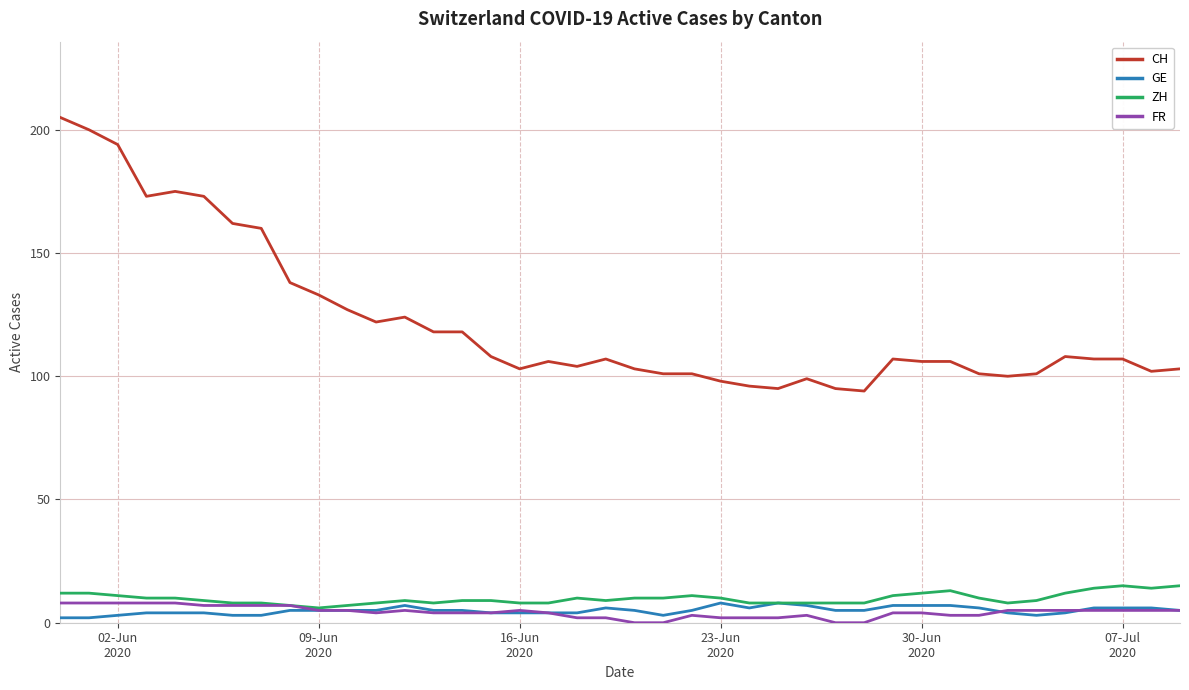

How many lines are shown in the chart?

4